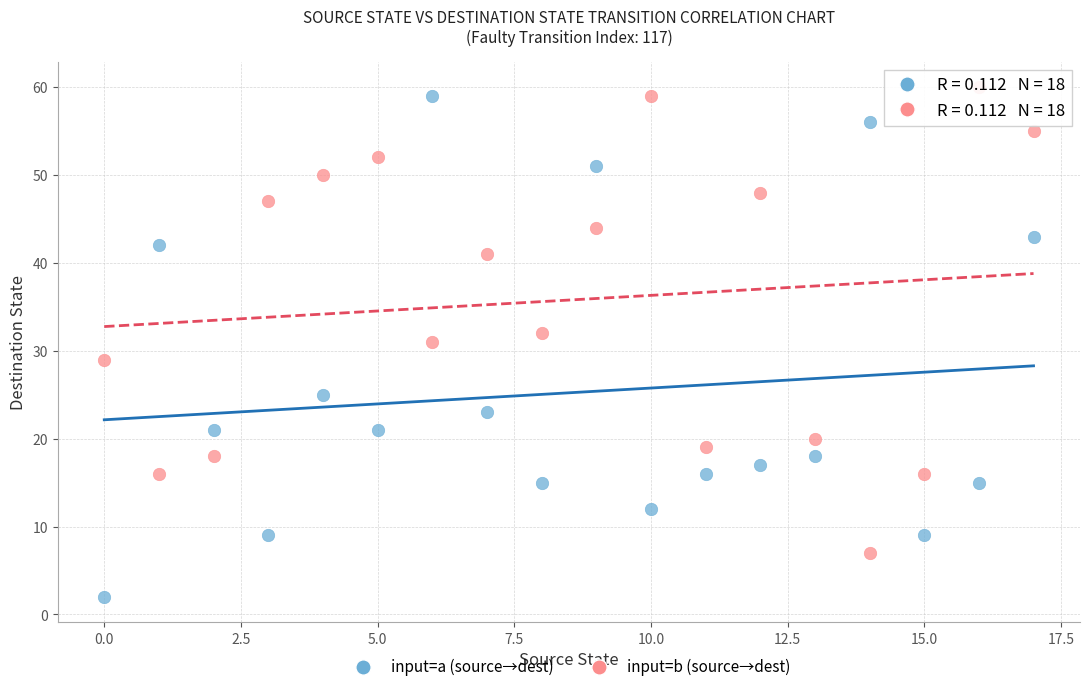

Across all data points, what is the range of Y values (max minus min)?

58